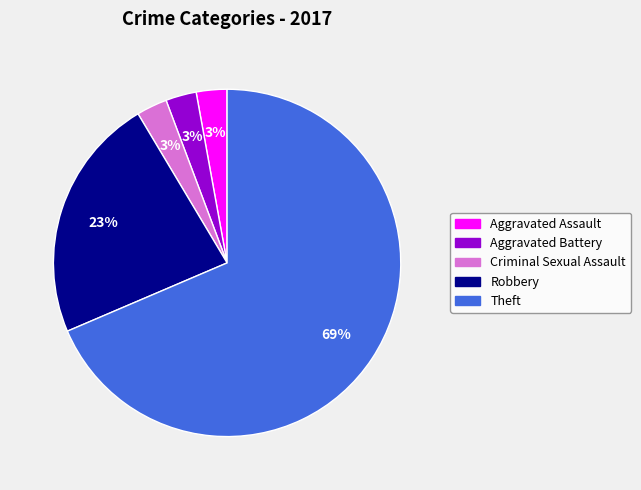

True or false: Criminal Sexual Assault accounts for 3% of the total.

True